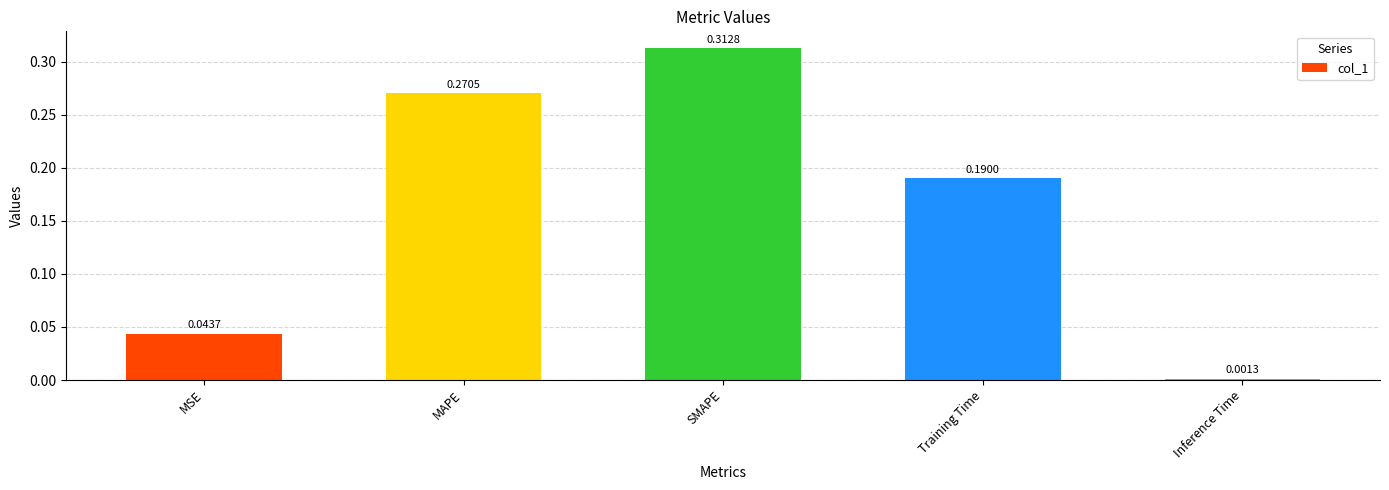

Which label corresponds to the largest value in the chart?

SMAPE